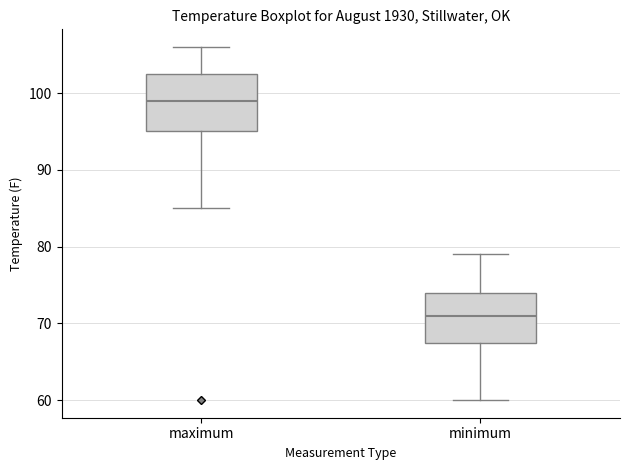

Reading left to right, transcribe this box plot: for each box, give where its median line is, the range the box spans, and where its two whiskers end, as read against the y-axis. The values are not printed on the chart, so give them approximately, as read against the axis.

maximum: median 99, box 95 to 103, whiskers 85 to 106
minimum: median 71, box 68 to 74, whiskers 60 to 79